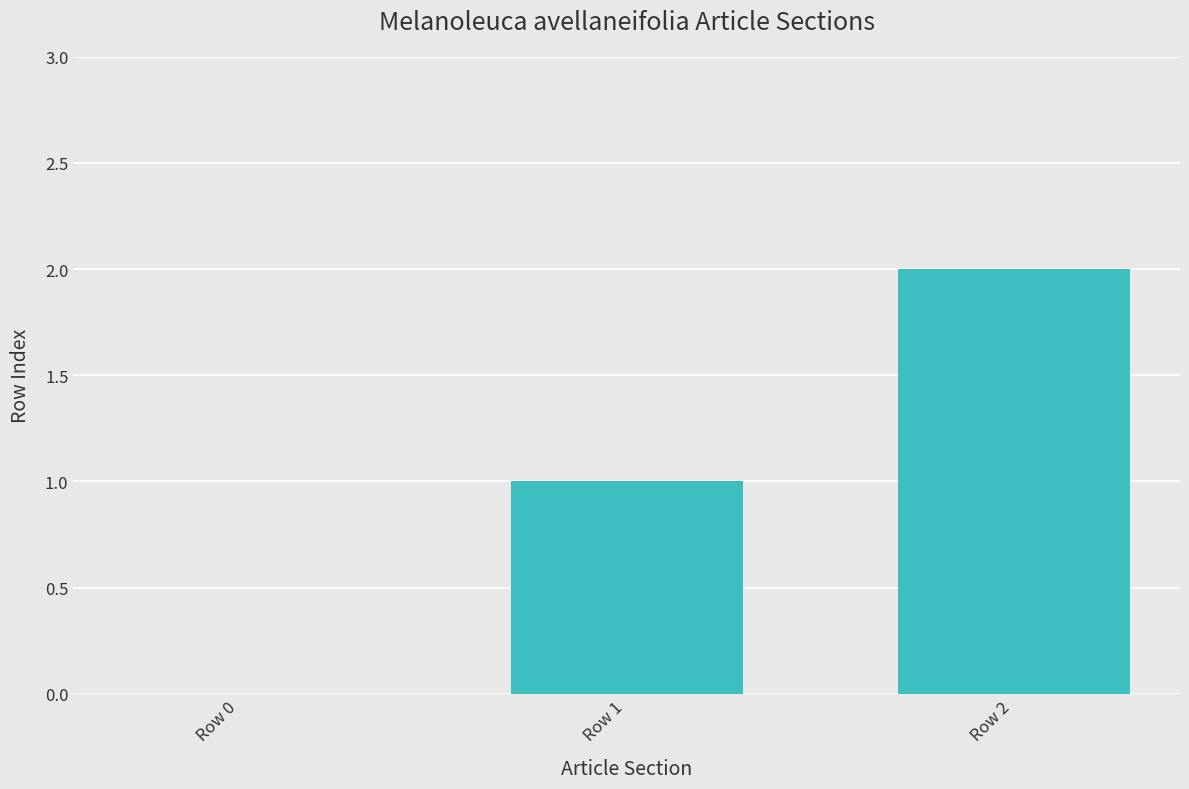

Reading left to right, what are all the values shown in this chart?

Row 0=0	Row 1=1	Row 2=2